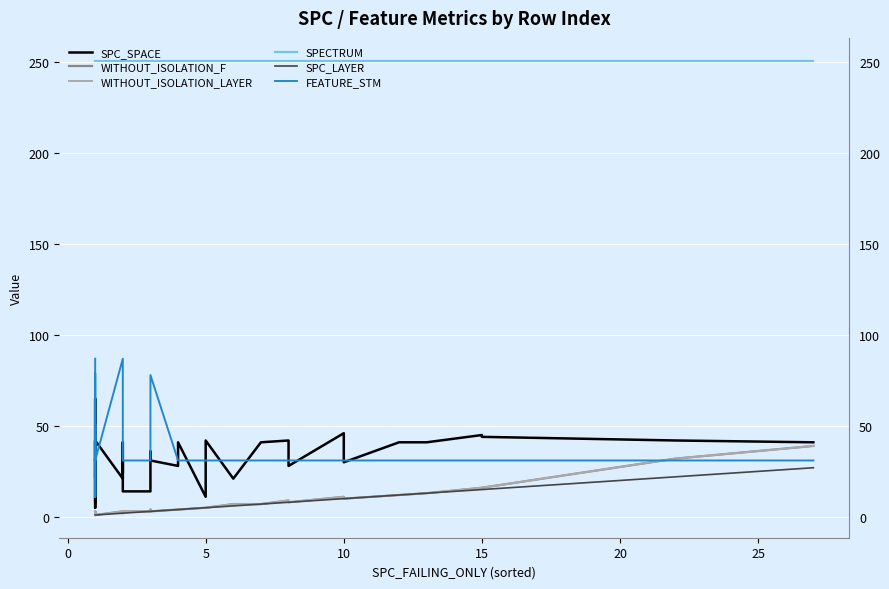

List the series in order of their peak value, lowest first.

SPC_LAYER, WITHOUT_ISOLATION_F, WITHOUT_ISOLATION_LAYER, SPC_SPACE, FEATURE_STM, SPECTRUM